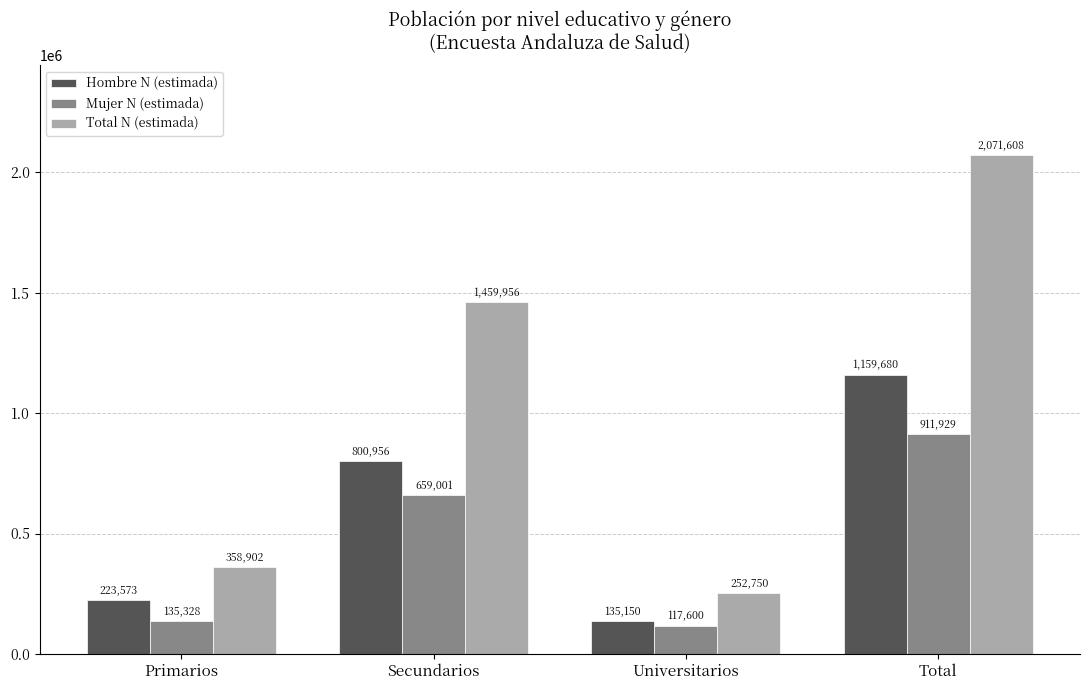

At which label is Mujer N (estimada) closest to 514764?

Secundarios